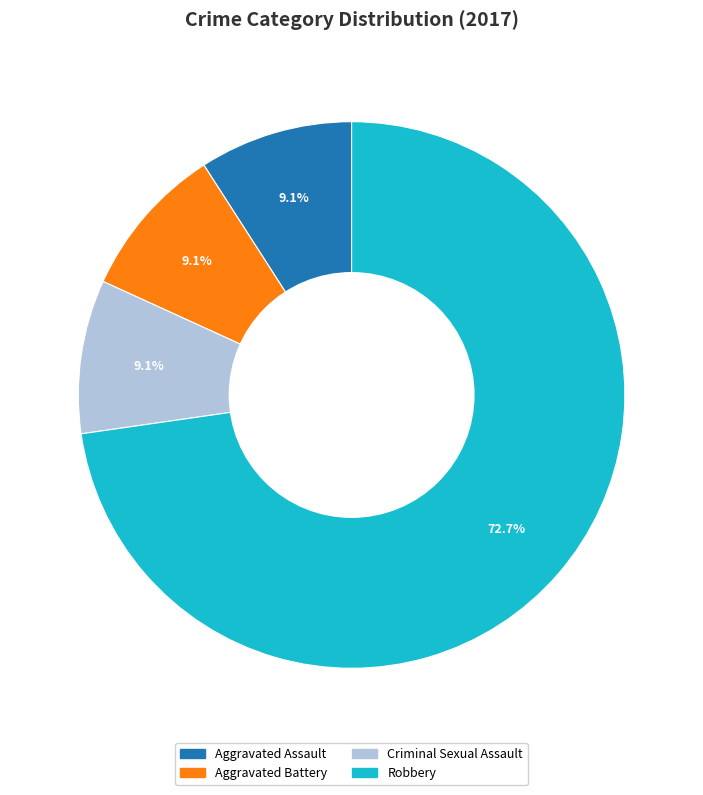

Does any single category account for the majority?

Yes